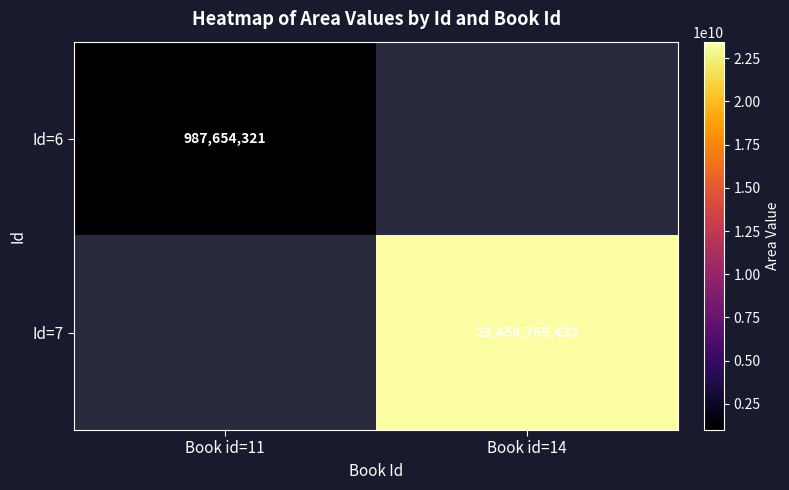

Is it true that Id=6 equals 987654321 at Book id=11?

True